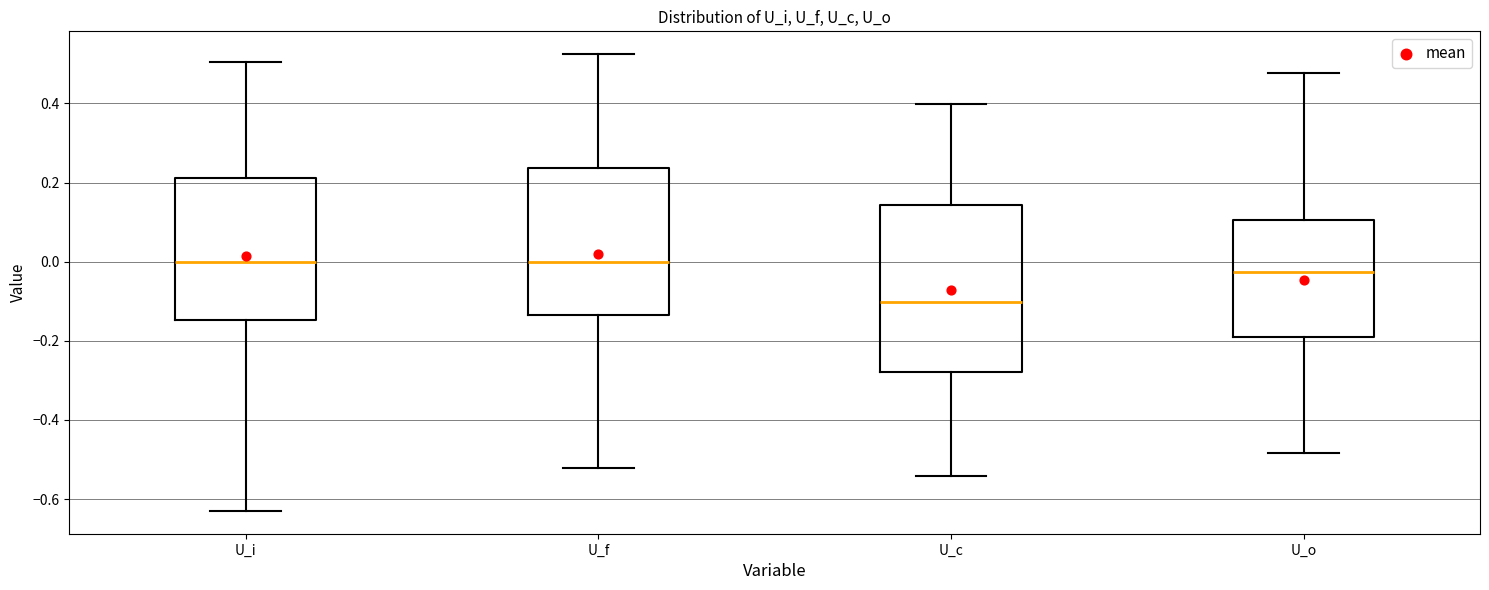

Reading left to right, read every box against the y-axis: the position of its median line, the range the box covers, and the ends of its whiskers. The values are not printed on the chart, so give them approximately, as read against the axis.

U_i: median 0.00, box -0.14 to 0.22, whiskers -0.62 to 0.50
U_f: median 0.00, box -0.14 to 0.24, whiskers -0.52 to 0.52
U_c: median -0.10, box -0.28 to 0.14, whiskers -0.54 to 0.40
U_o: median -0.02, box -0.20 to 0.10, whiskers -0.48 to 0.48